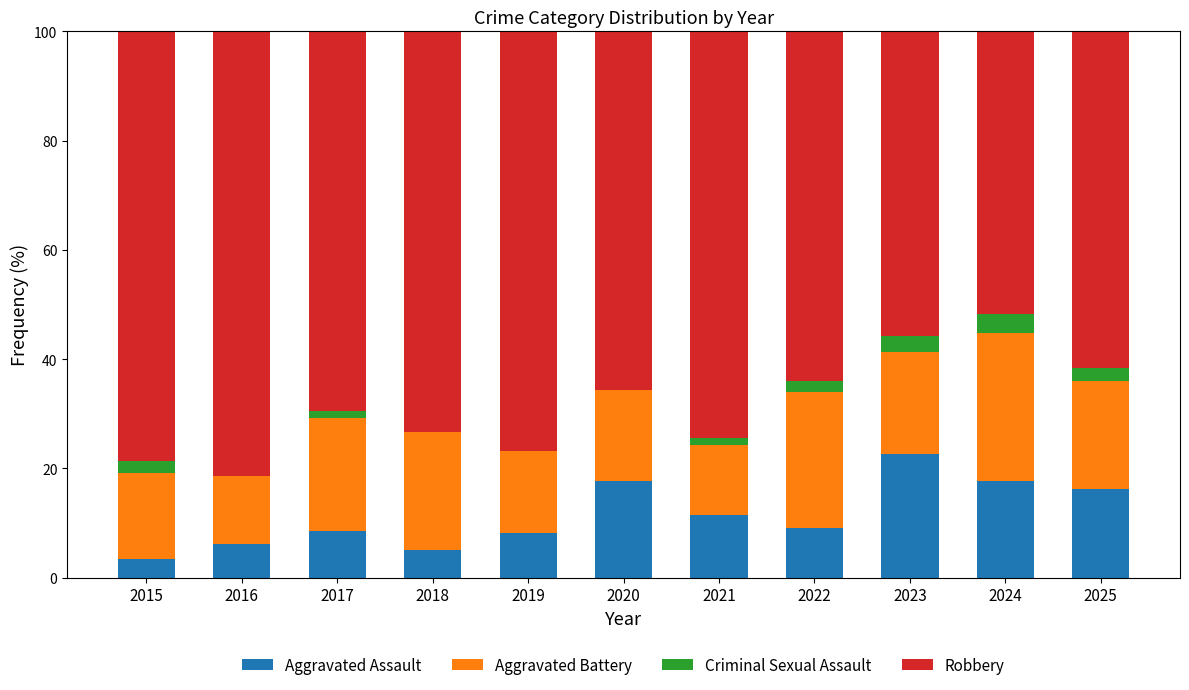

What is the sum of the Aggravated Assault values at 2024 and 2016?

23.8